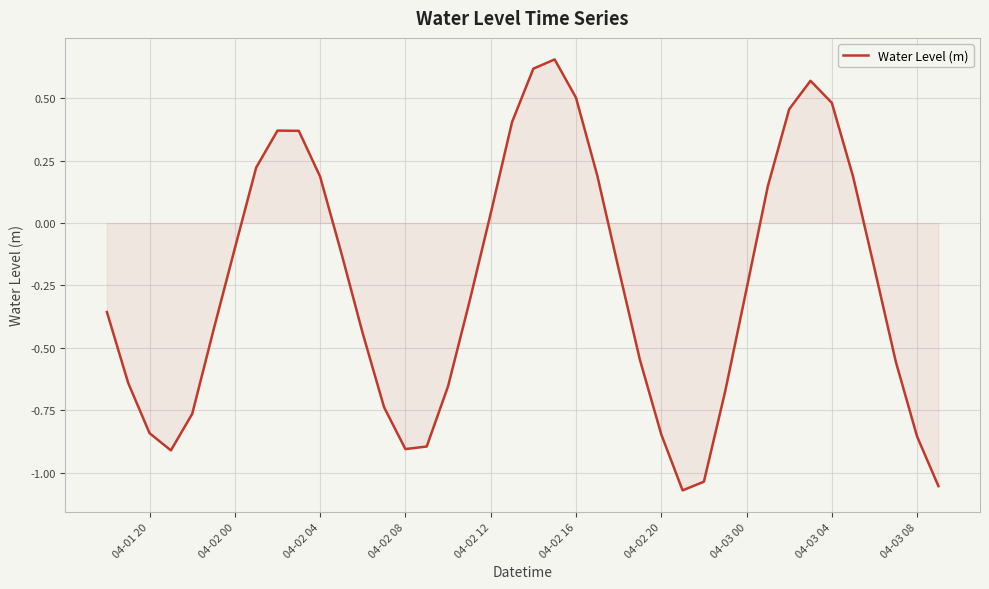

What is the difference between the maximum and minimum values?

1.7